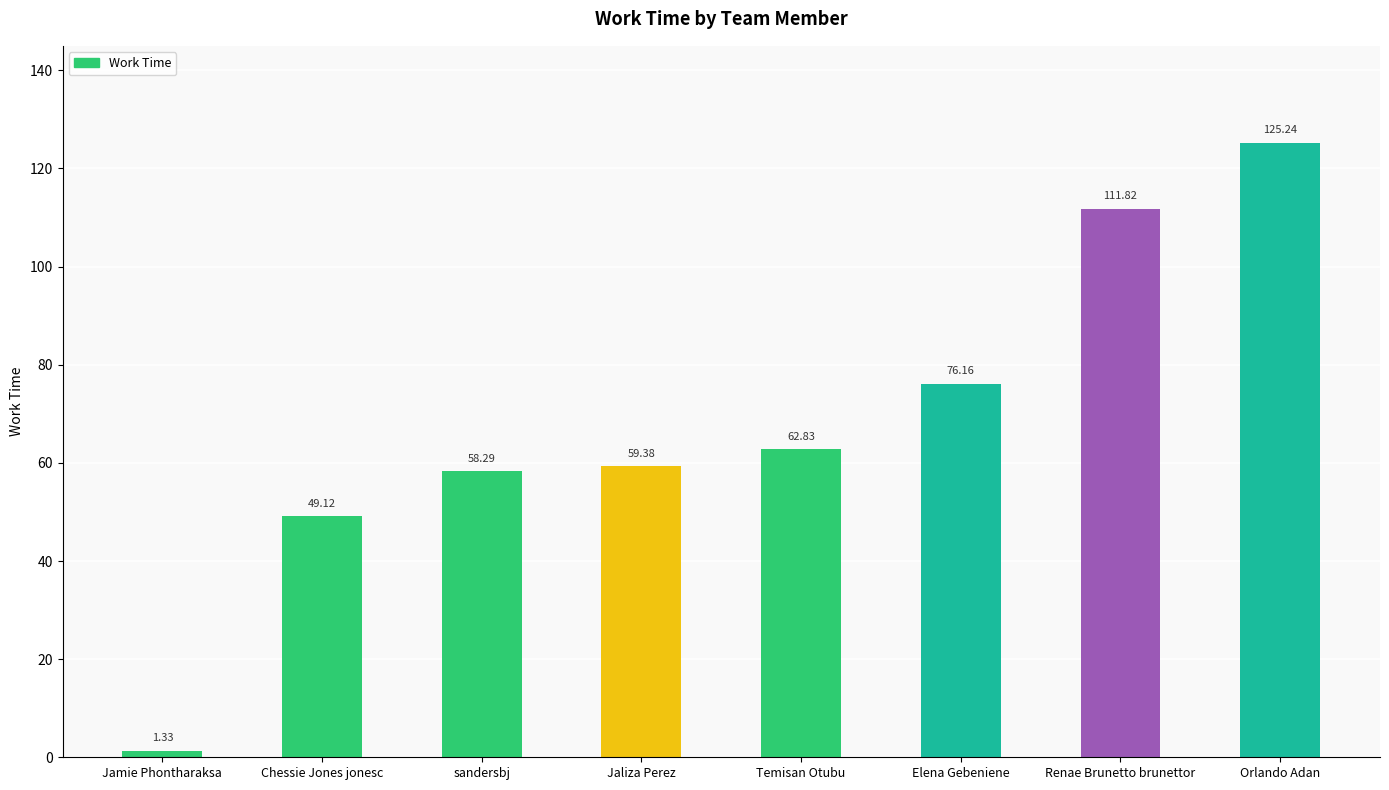

True or false: the data shows 76.2 at Elena Gebeniene.

True